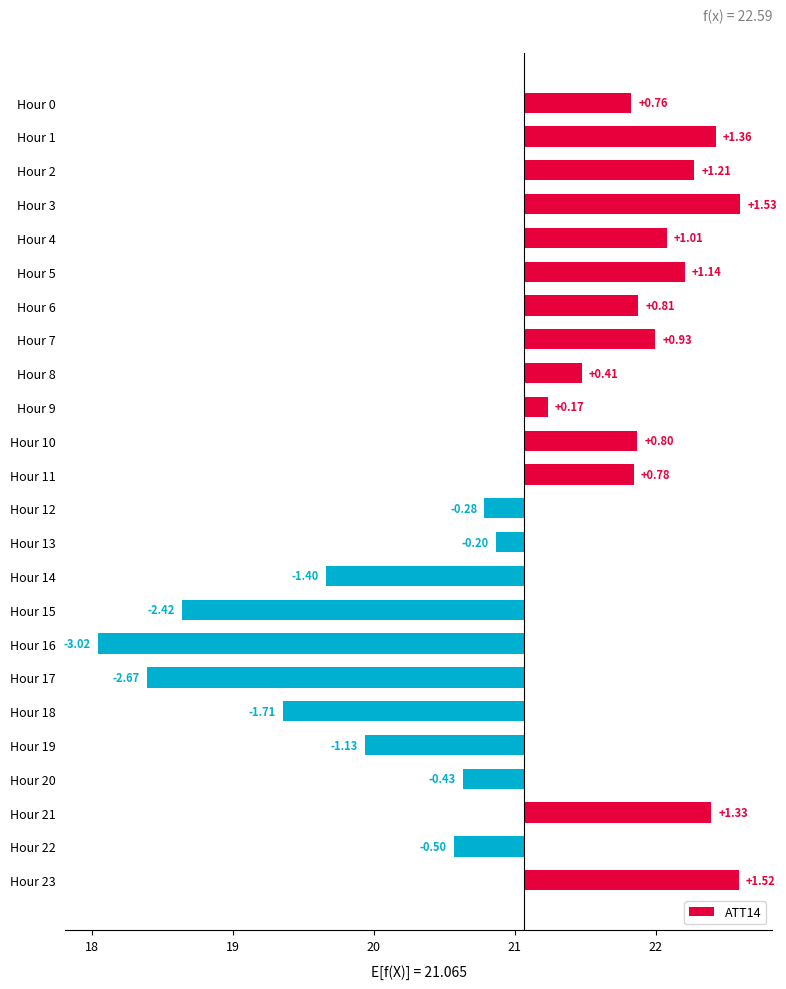

Count the number of values greater than 0.

14